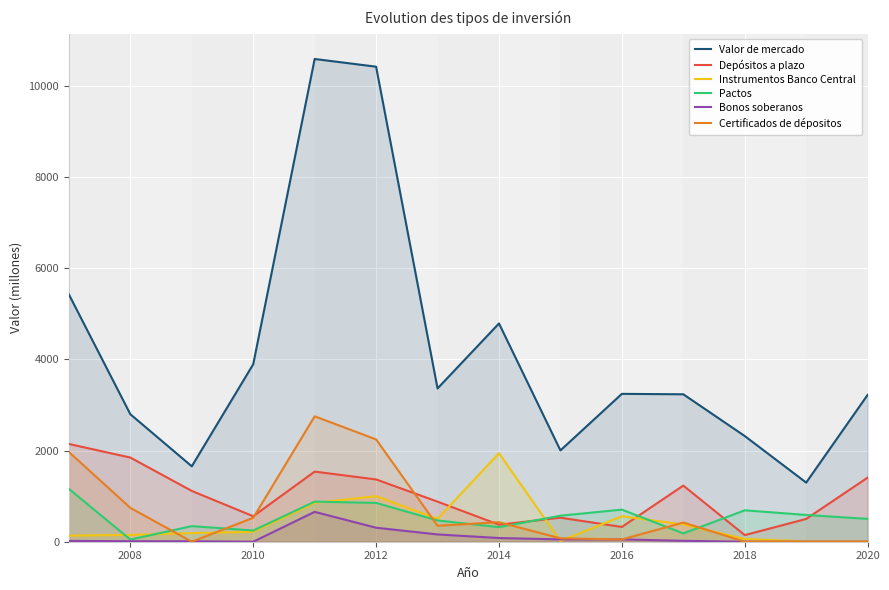

What is the difference between the maximum and minimum values in the Pactos series?

1112